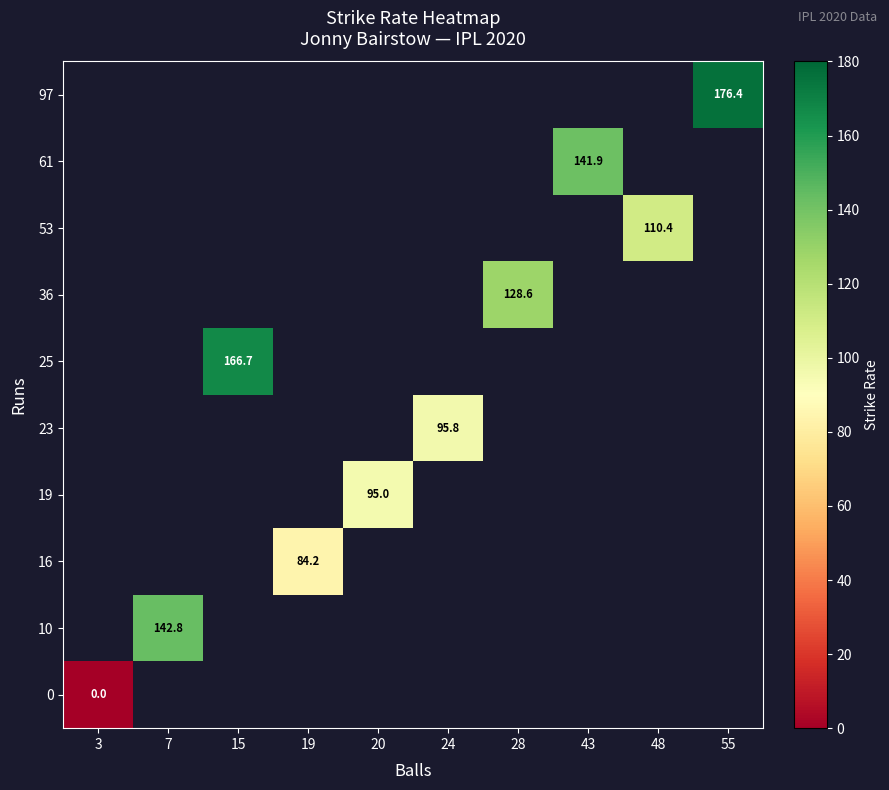

Is the value of 16 at 55 greater than the value of 61 at 3?

No